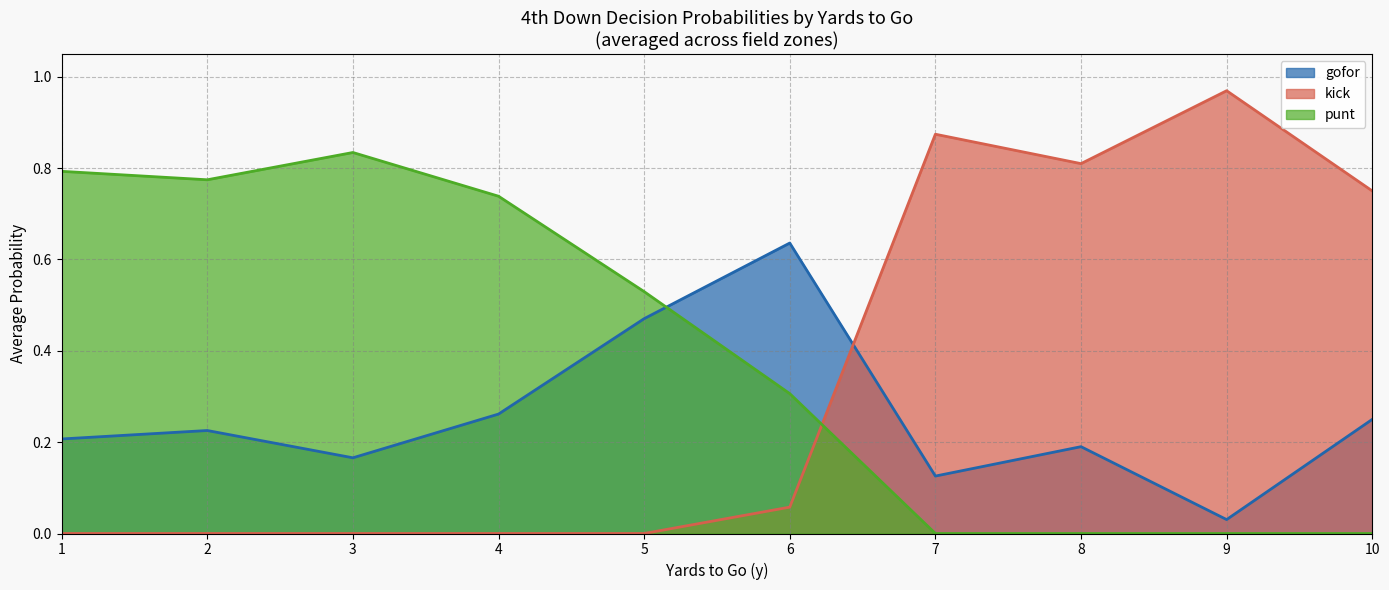

How many times do kick and gofor cross each other?

1